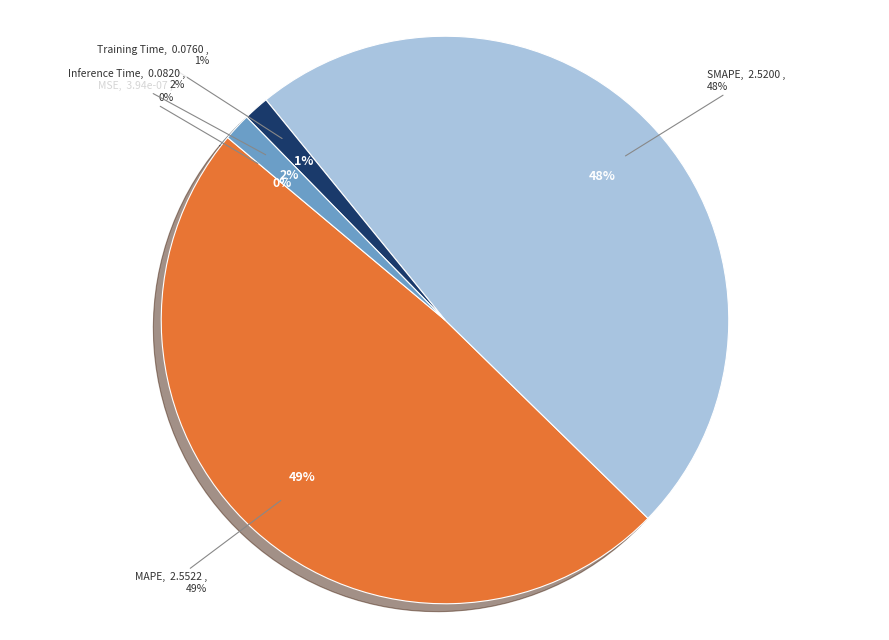

Count the number of slices in the pie.

5